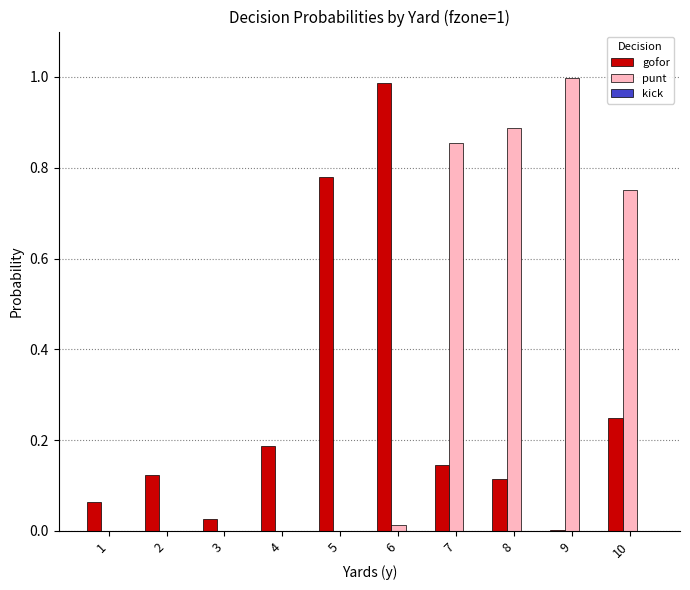

Which series has the largest total across all categories?

punt